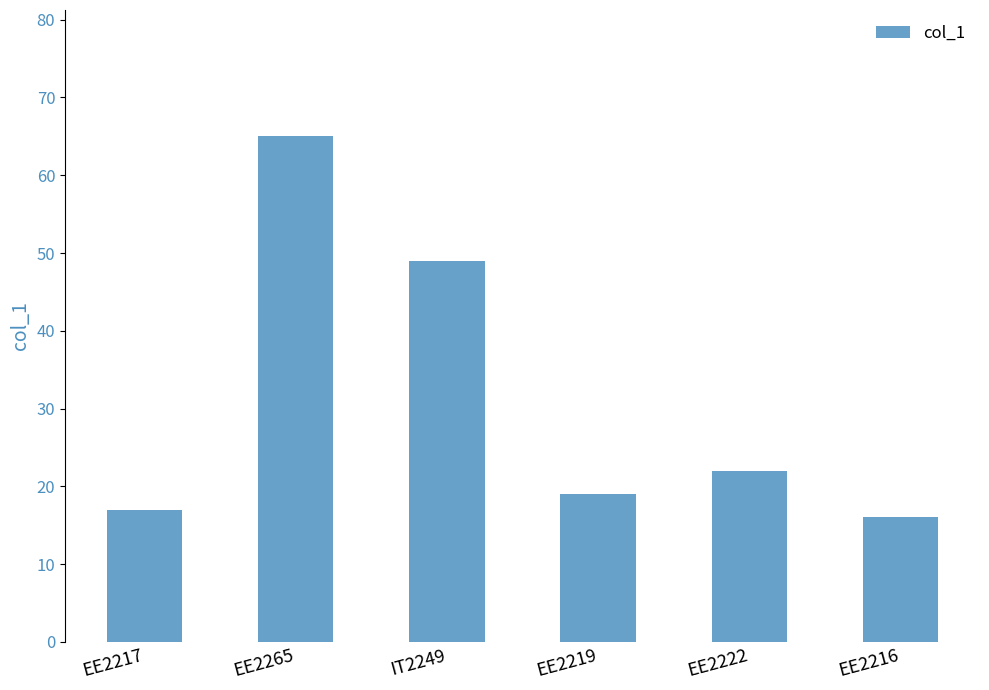

Reading left to right, extract all data points from this chart.

17	65	49	19	22	16